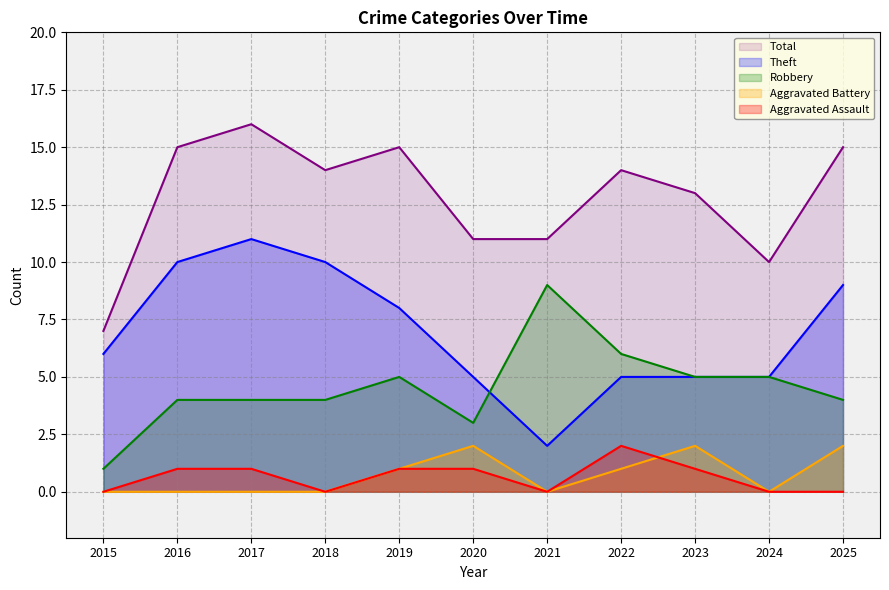

What is the lowest value of the Theft series?

2